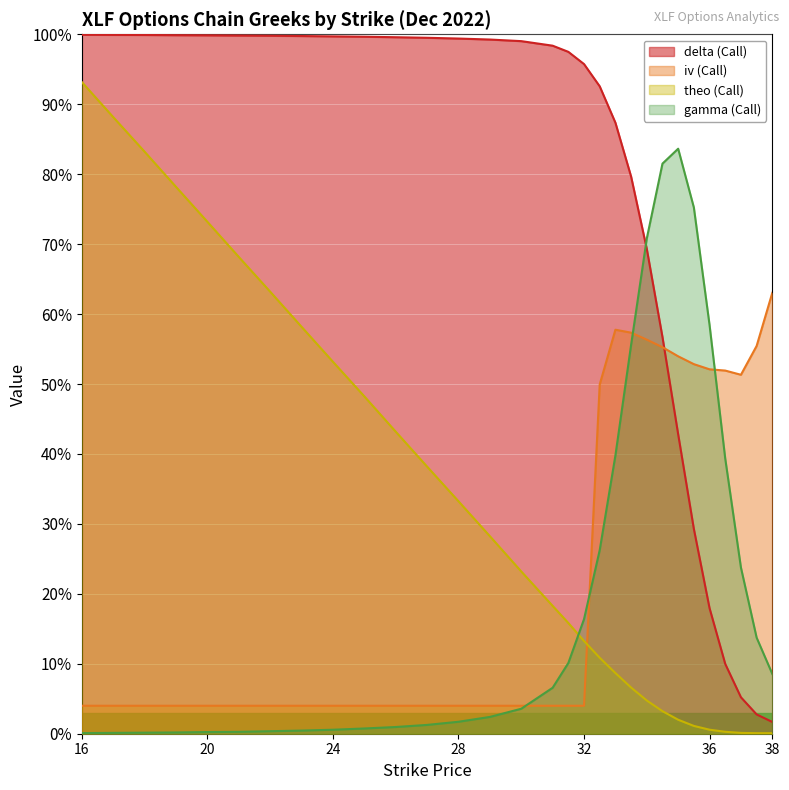

At which label does delta (Call) reach its peak?

16